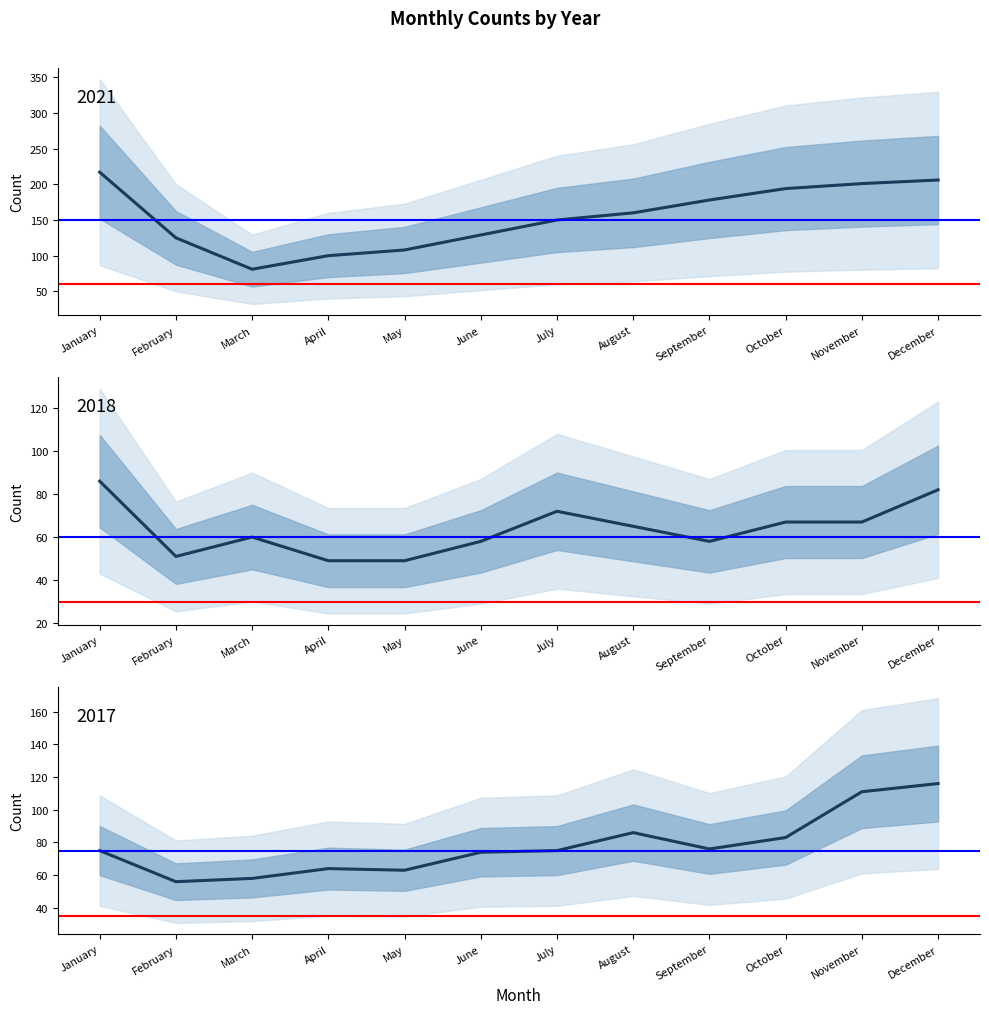

At which label is ref 60 closest to 60?

January